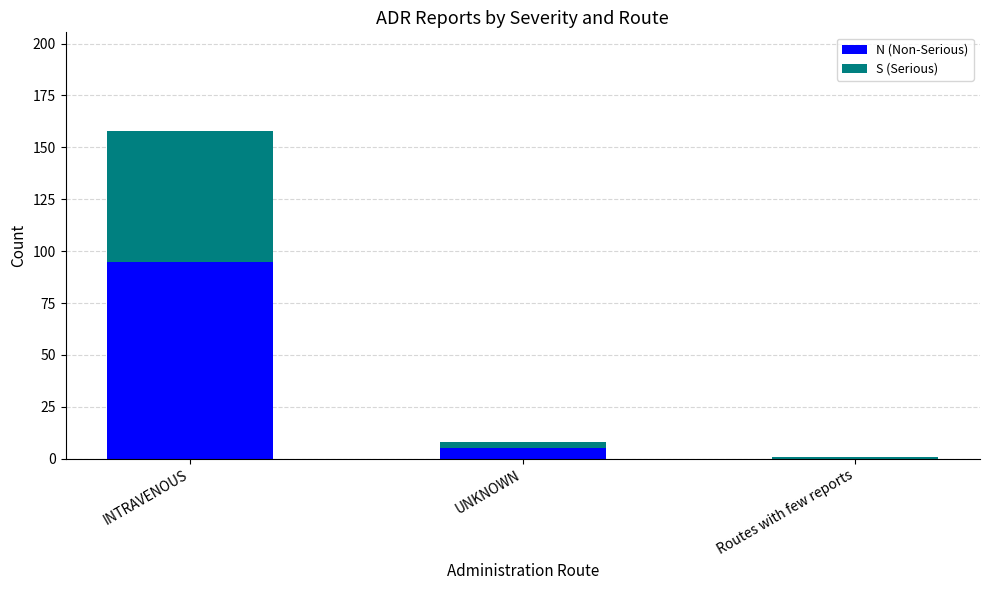

At which category is the sum across all series the highest?

INTRAVENOUS